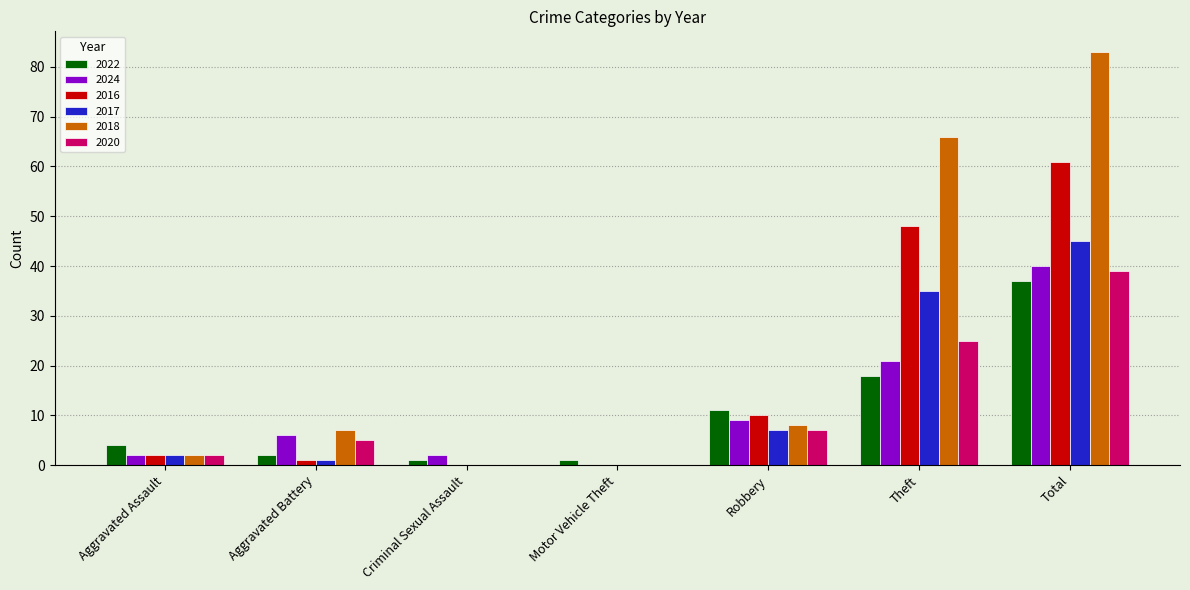

Which series has the largest total across all categories?

2018